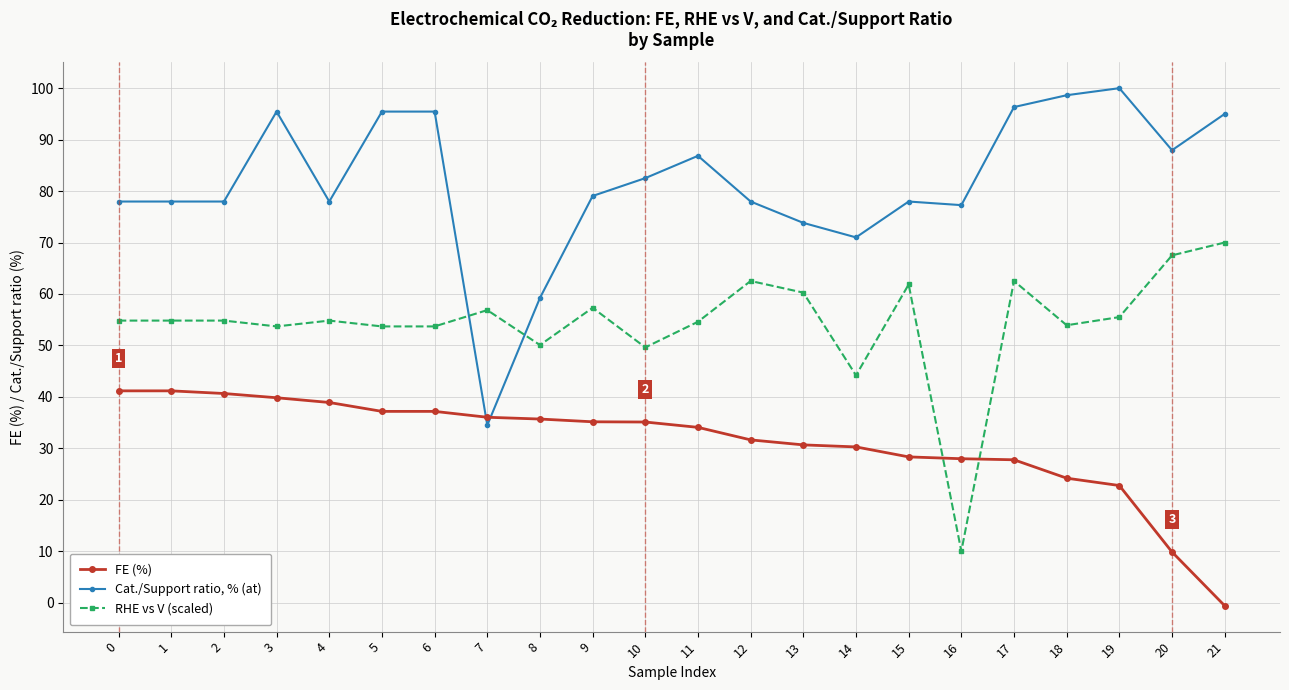

Between which two adjacent categories do FE (%) and RHE vs V (scaled) first intersect?

15 and 16